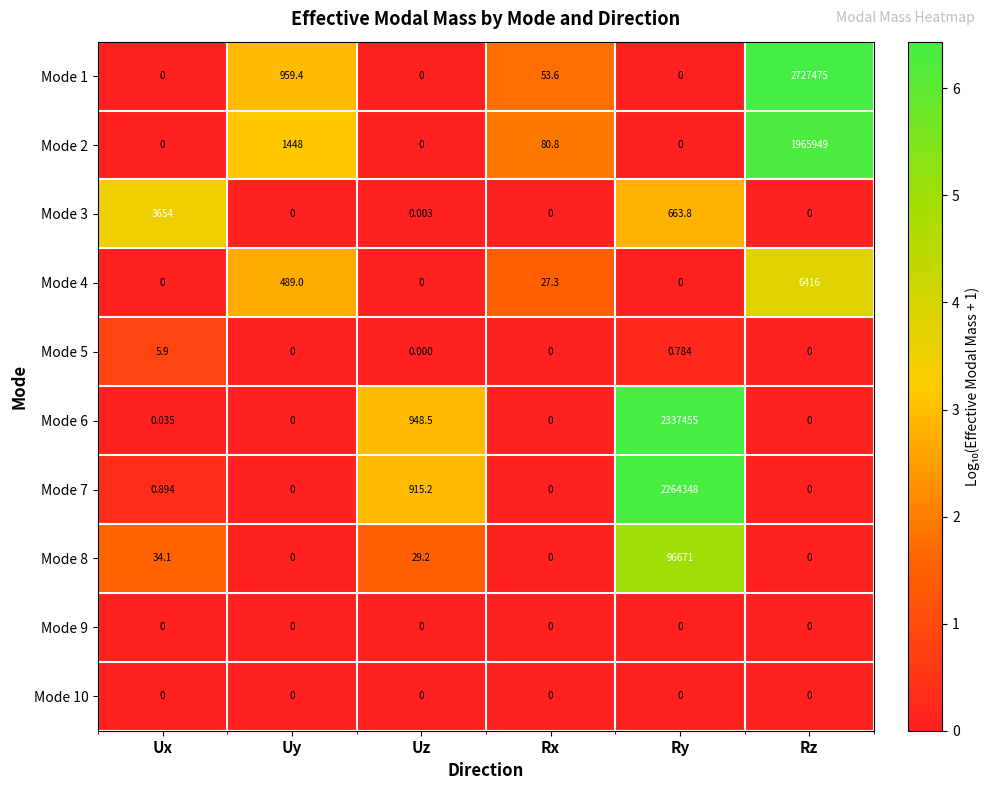

Where is Mode 8 nearest to the value 48335?

Ux